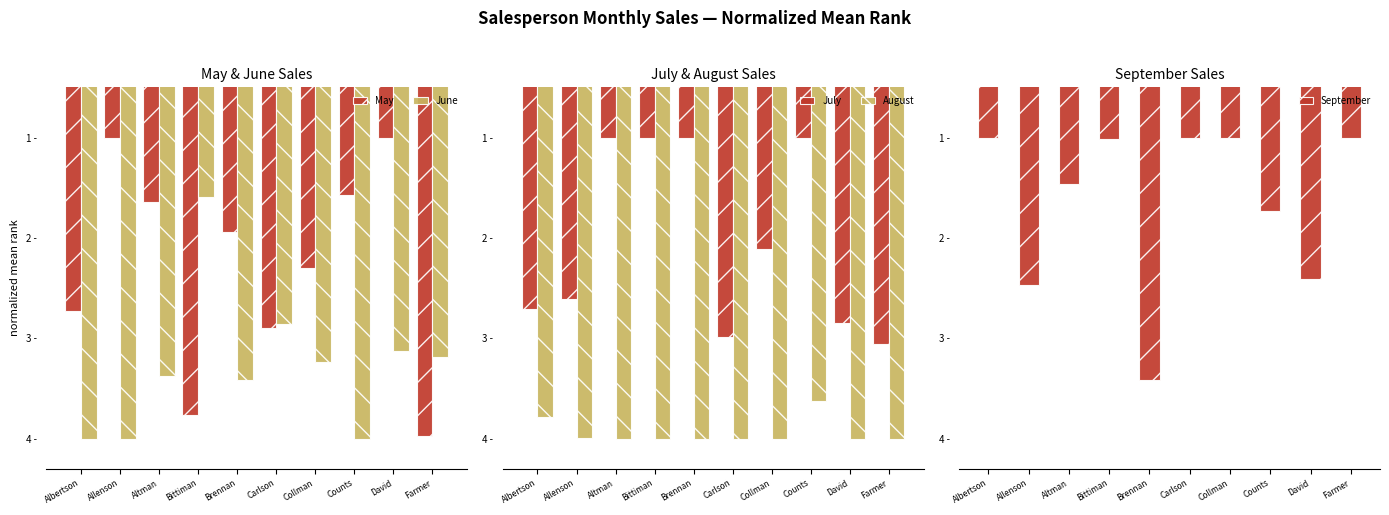

What are all the series names shown in the legend?

May, June, July, August, September